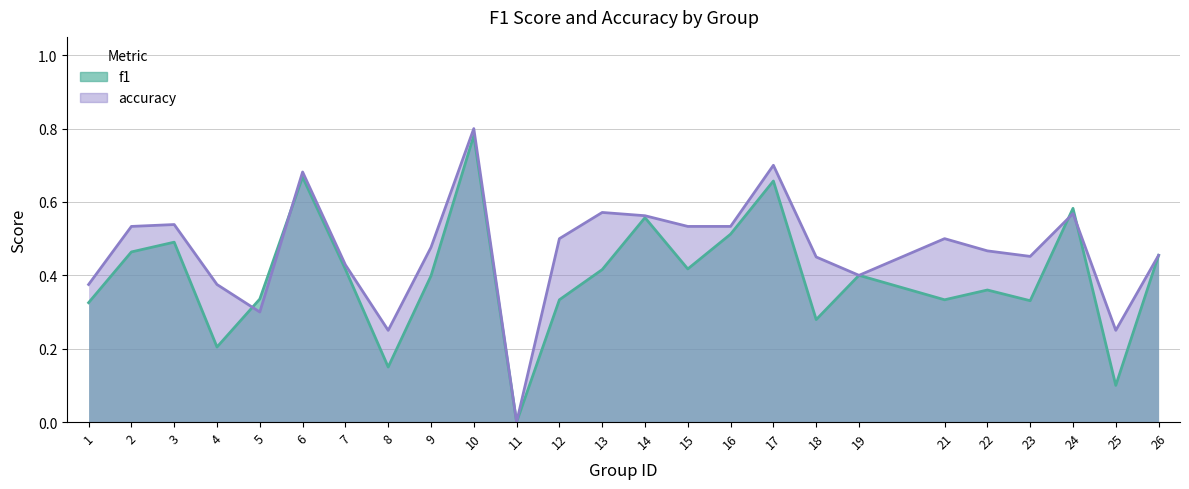

True or false: f1 has a value of 0.2 at 4.

True